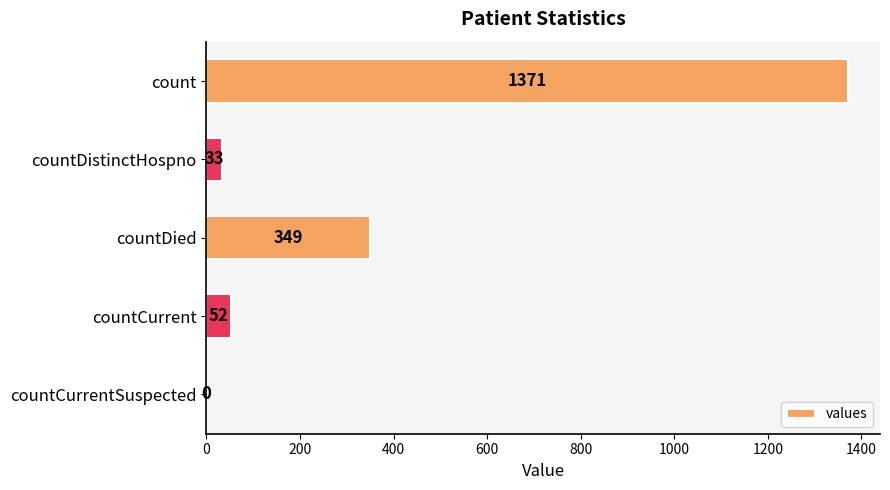

Is it true that the value at countDied is 349?

True